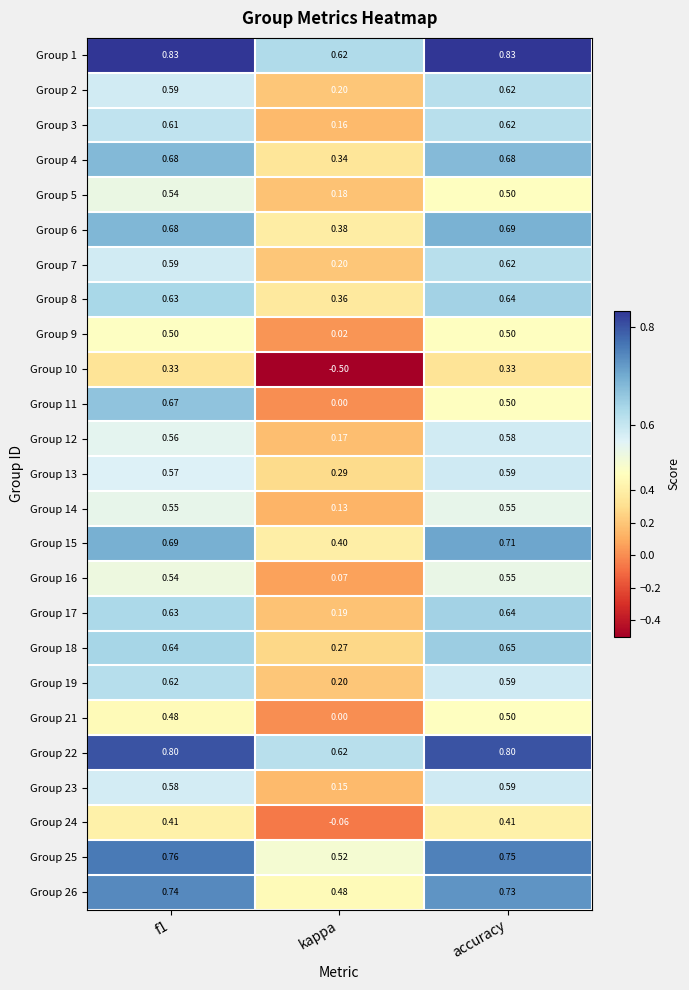

Is the value of Group 16 at accuracy greater than the value of Group 9 at kappa?

Yes